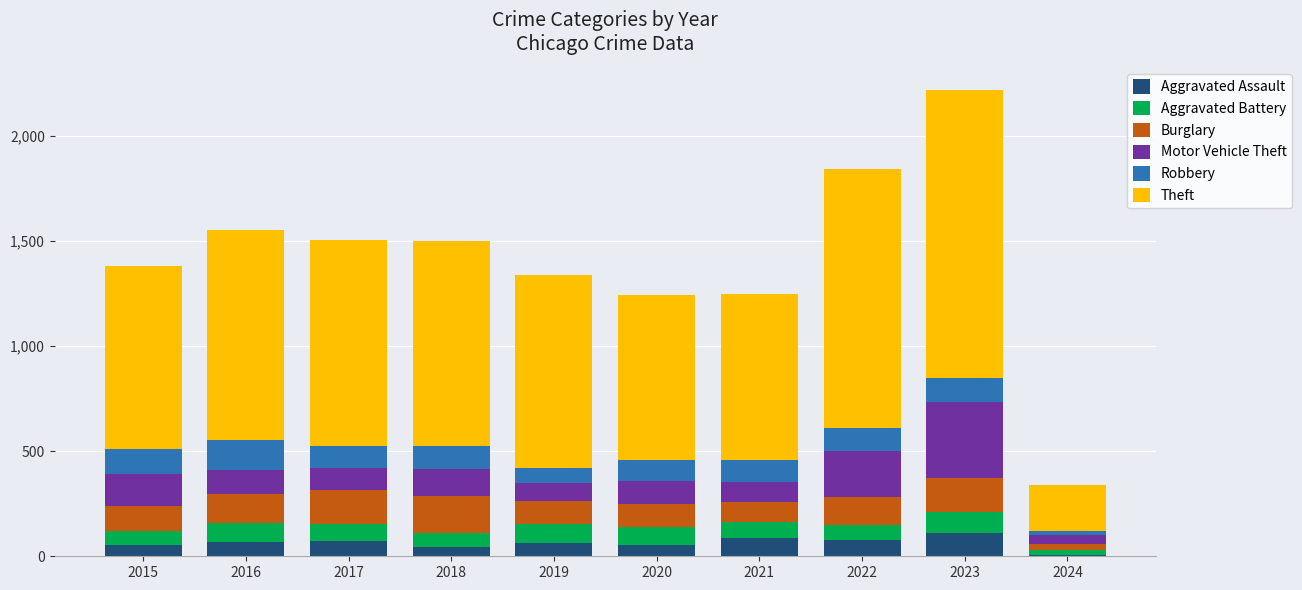

What is the sum of all Aggravated Assault values?

638